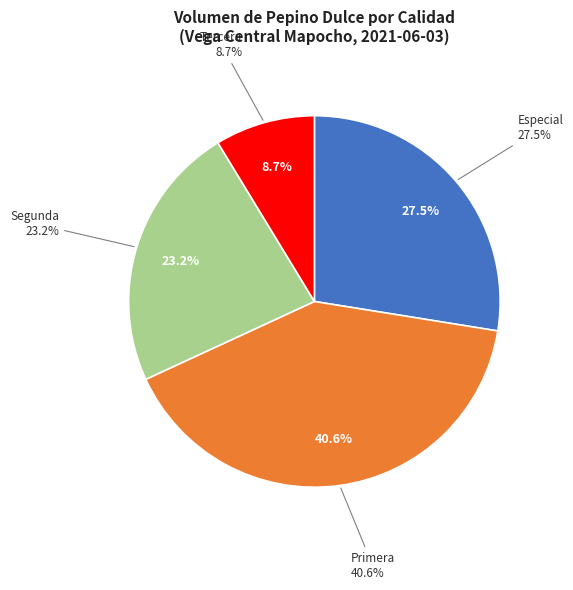

To the nearest percent, what portion does Primera represent?

41%